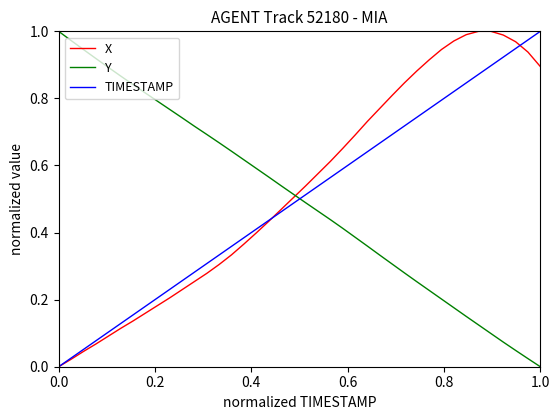

At how many categories does at least one series exceed 0?

40